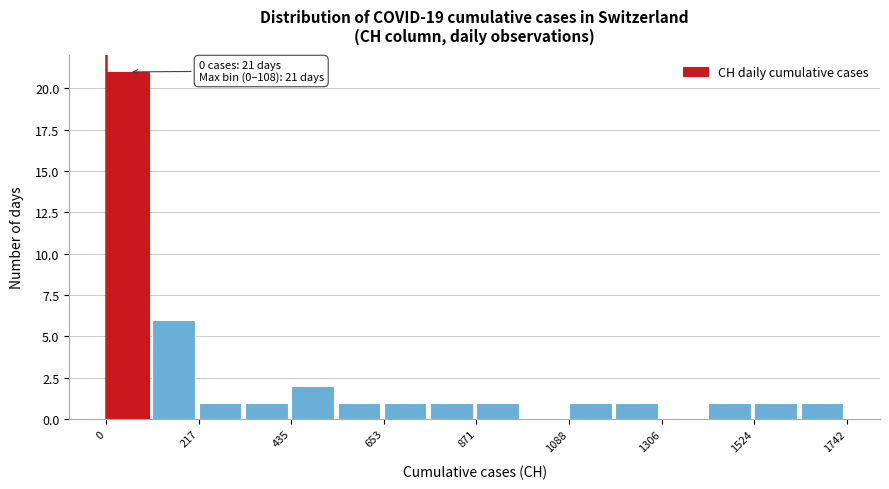

Around what value on the x-axis is the tallest bar? Give the approximate position of its centre, as read against the axis.

50